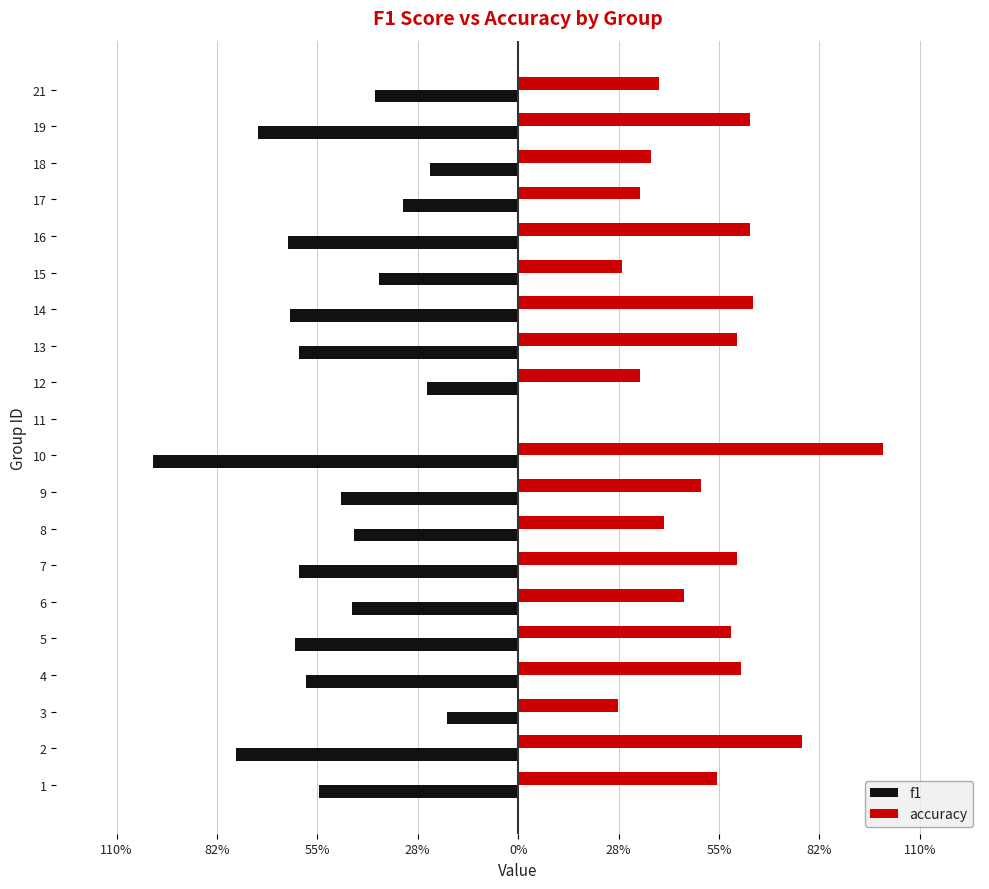

What are all the series names shown in the legend?

f1, accuracy